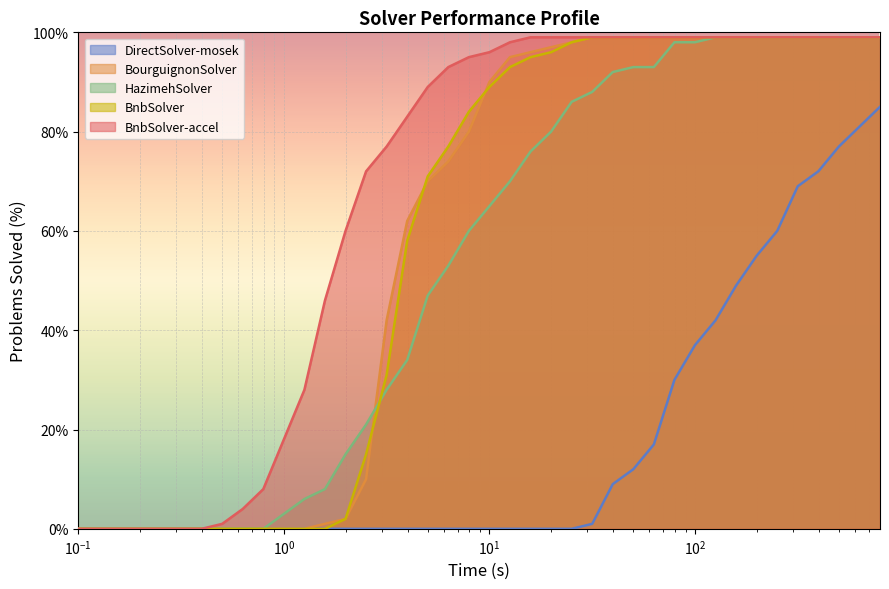

Which series has the largest total across all categories?

BnbSolver-accel